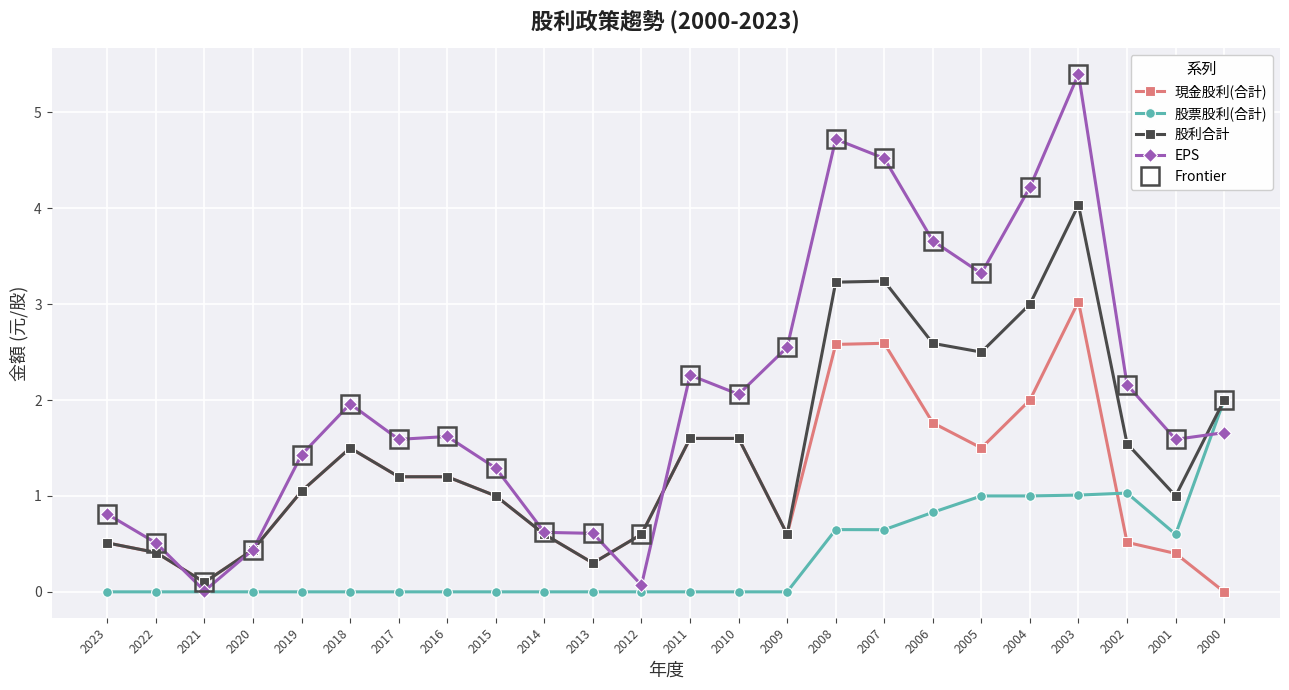

How many data points in Frontier are less than 1?

7